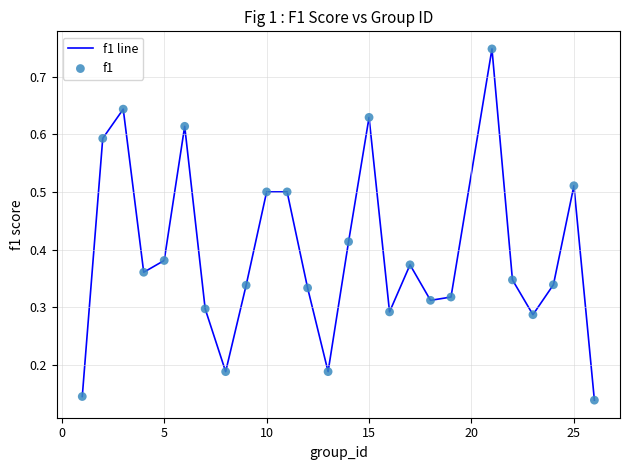

Does the chart have visible grid lines?

Yes